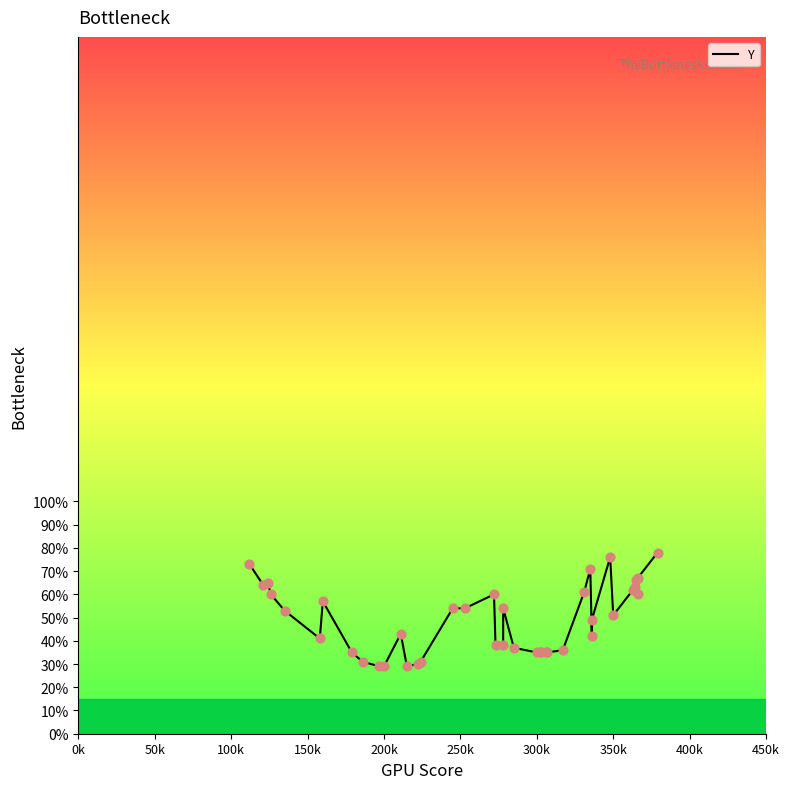

Which has a higher value, 33 or 200k?

200k